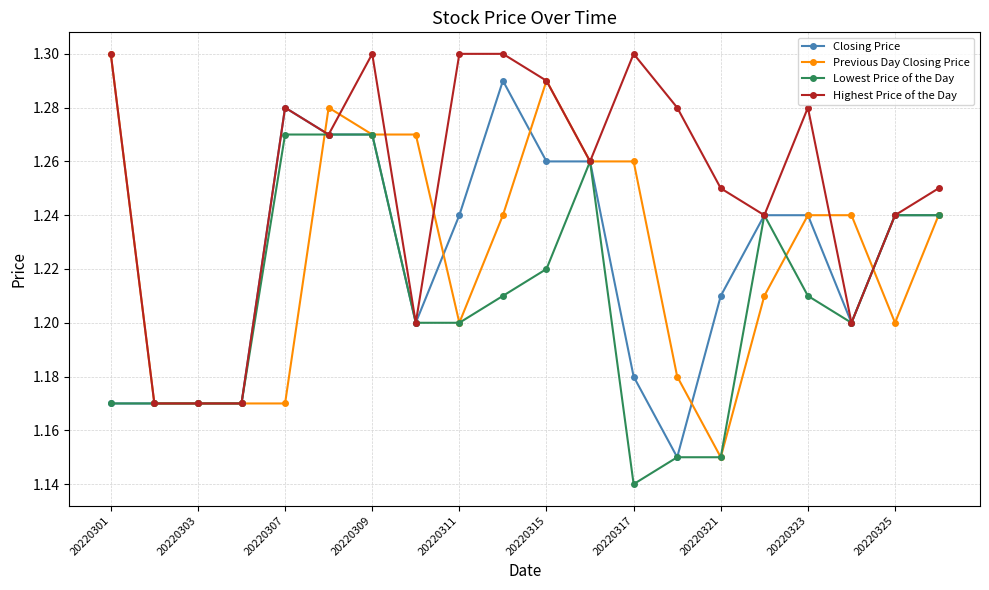

Which series has the widest spread of values?

Previous Day Closing Price